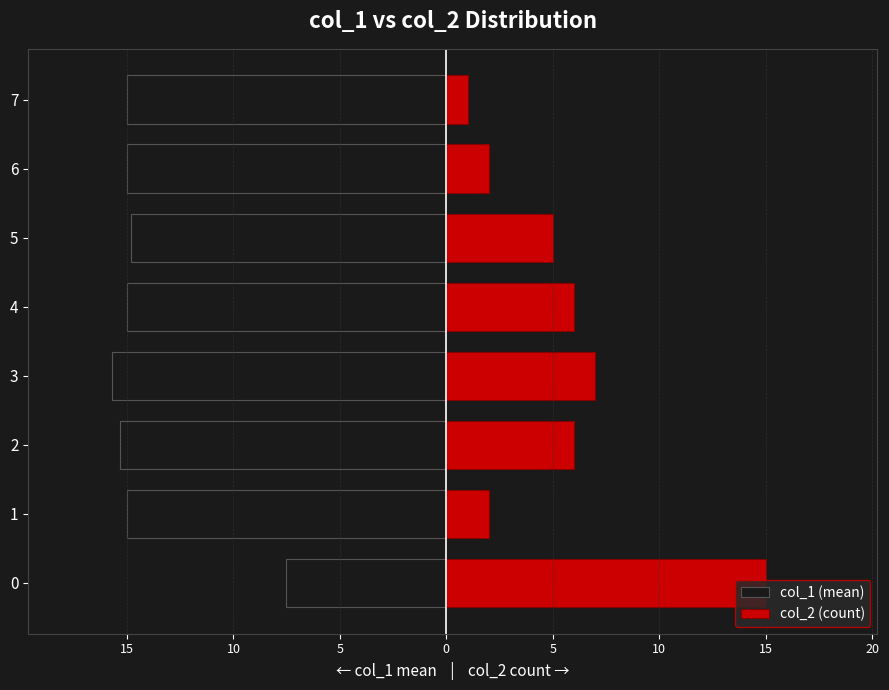

What is the minimum value shown in the chart?

-15.7